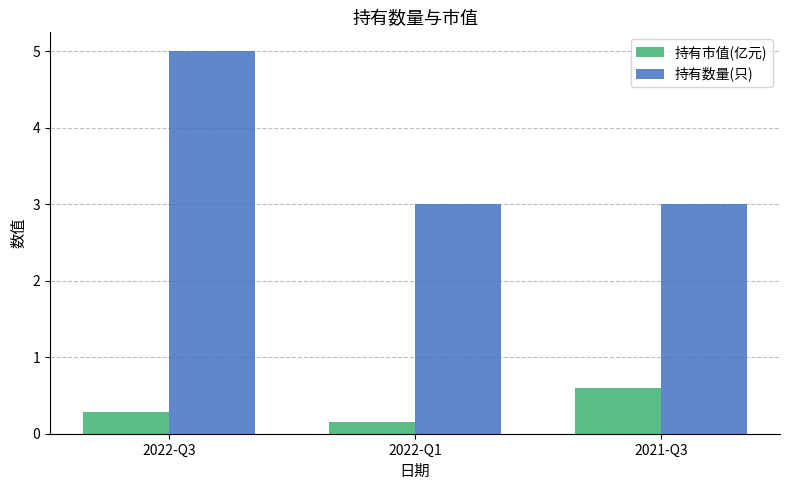

Between 2022-Q1 and 2021-Q3, which series saw the biggest shift?

持有市值(亿元)